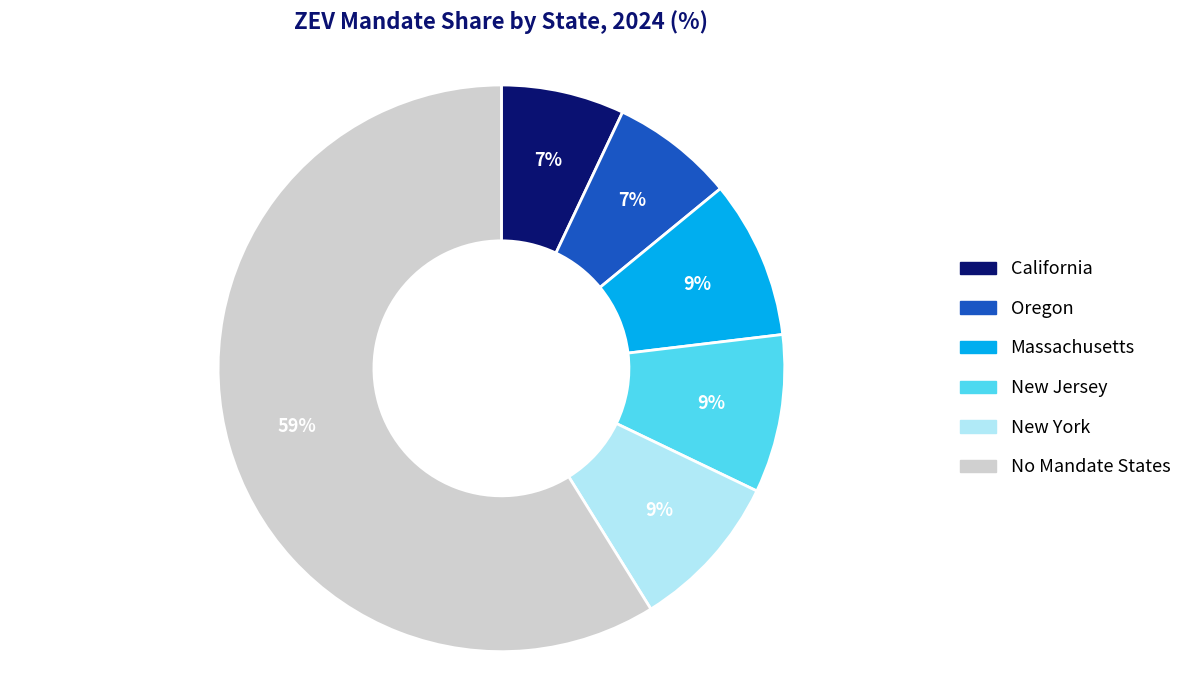

Is there a majority slice in this chart?

Yes